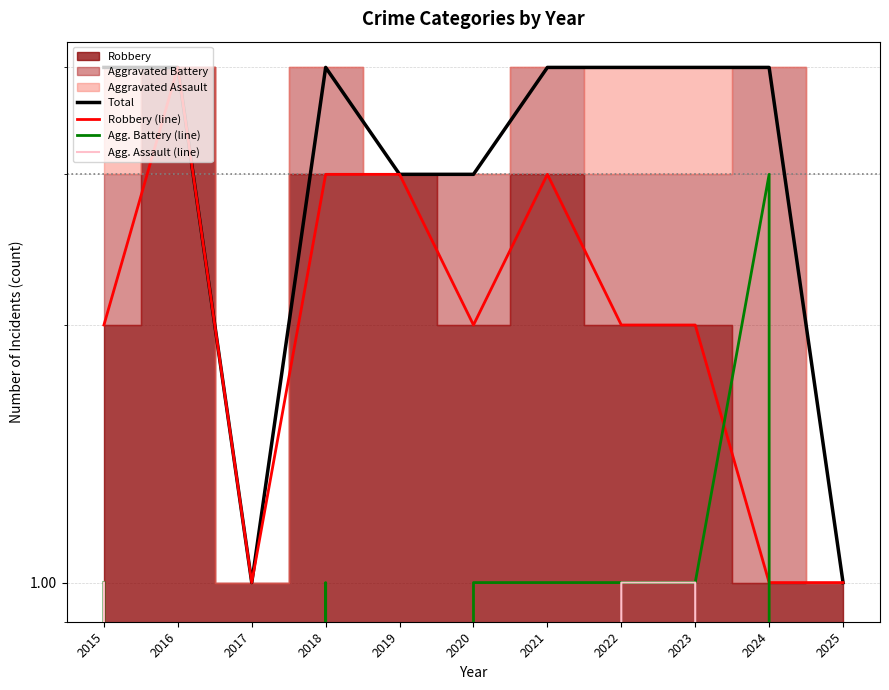

How many lines are shown in the chart?

4